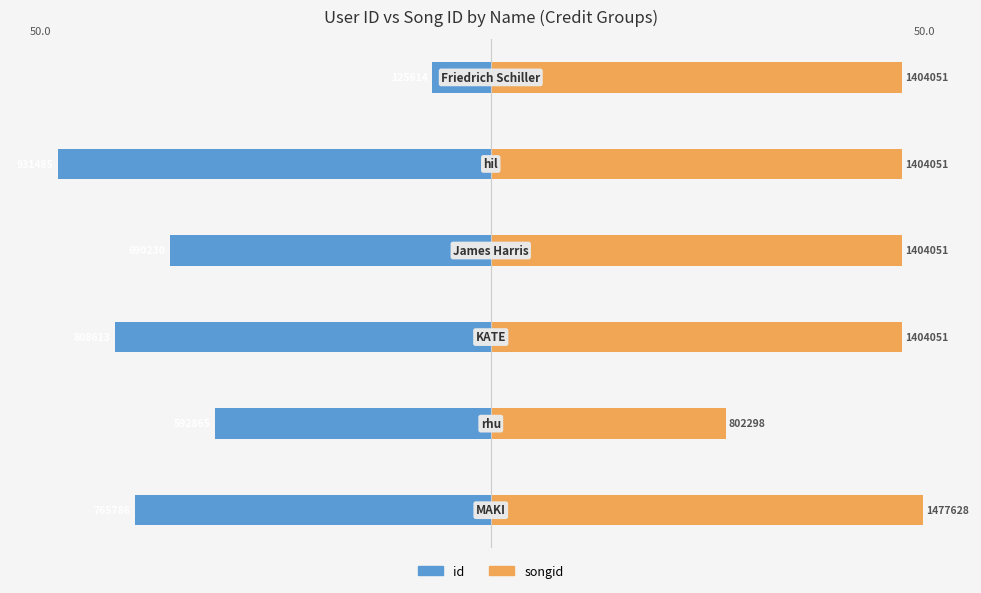

What are all the series names shown in the legend?

id, songid